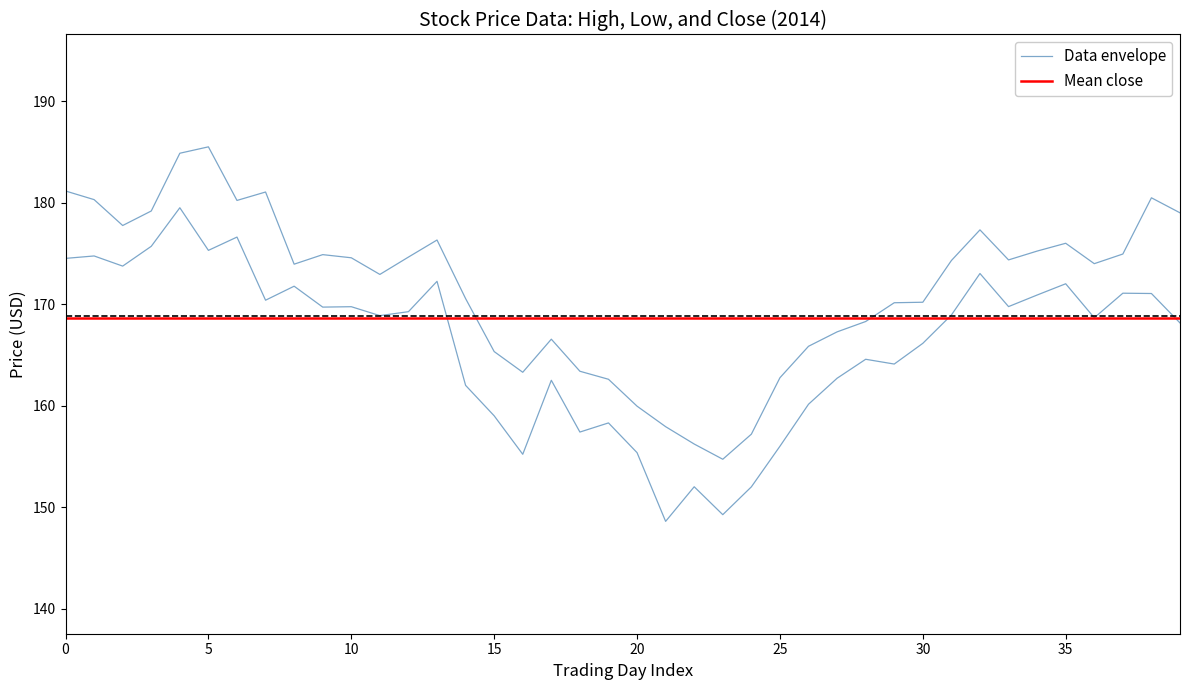

What position from the left is 2014-01-28?

18